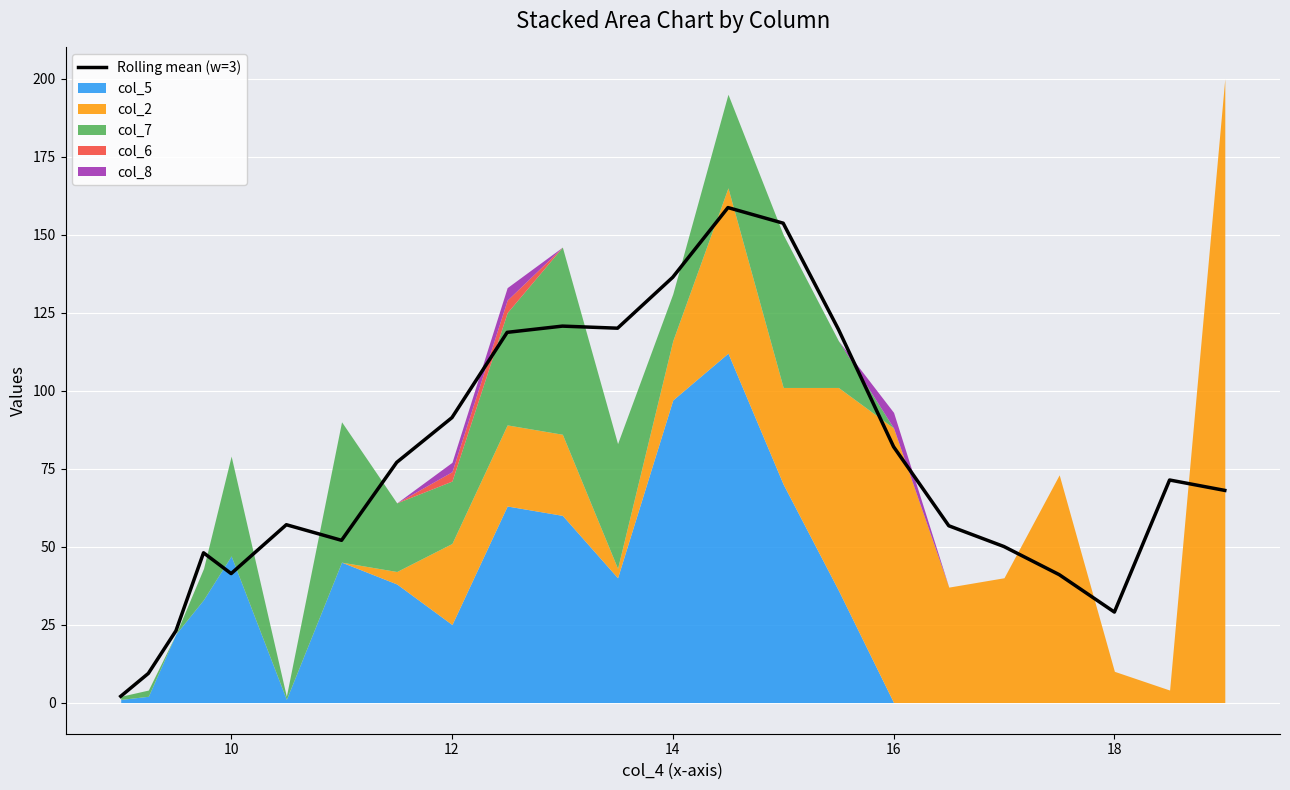

What is the maximum value for Rolling mean (w=3)?

158.7